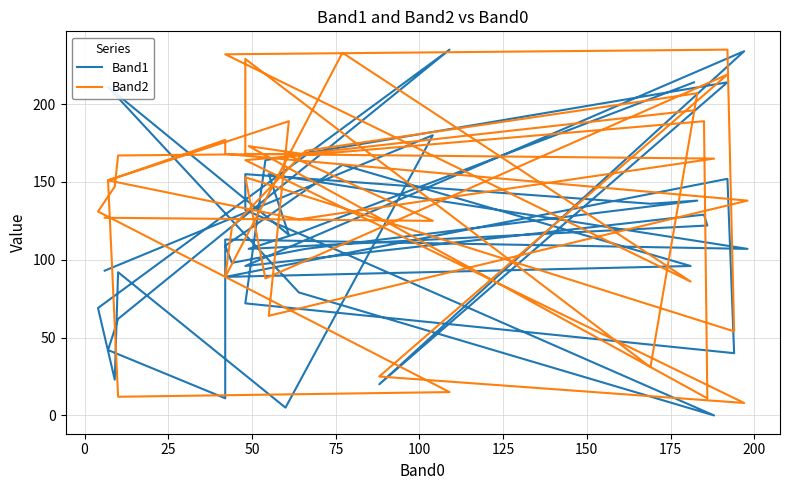

Which series has the largest range (max minus min)?

Band1